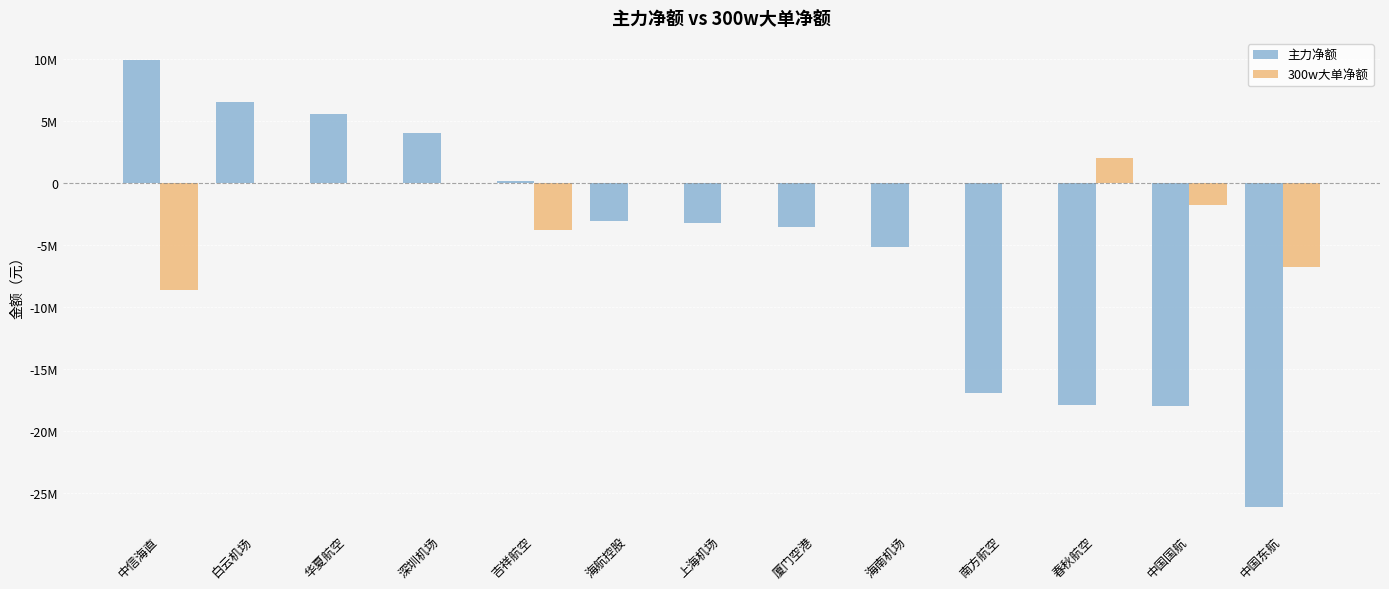

What are all the series names shown in the legend?

主力净额, 300w大单净额